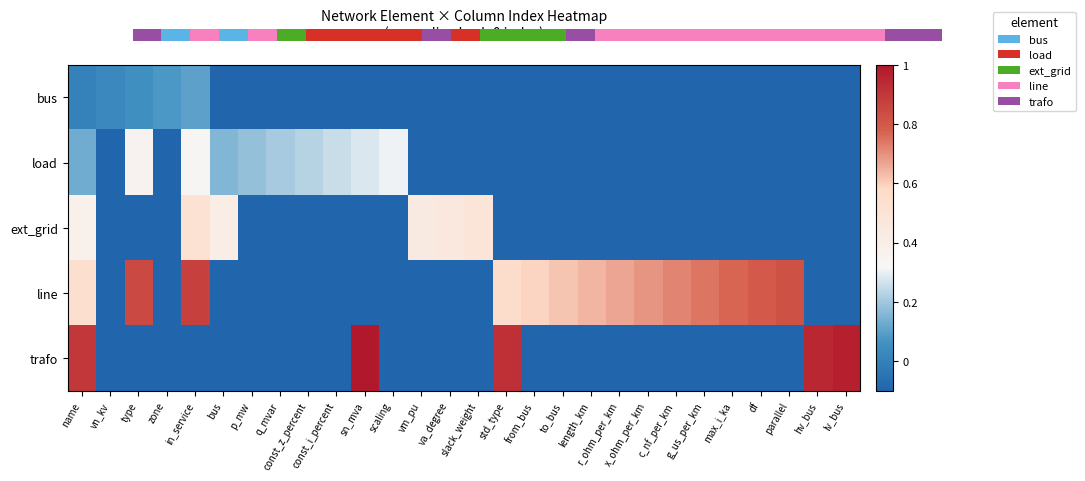

Where is load nearest to the value 0?

vn_kv